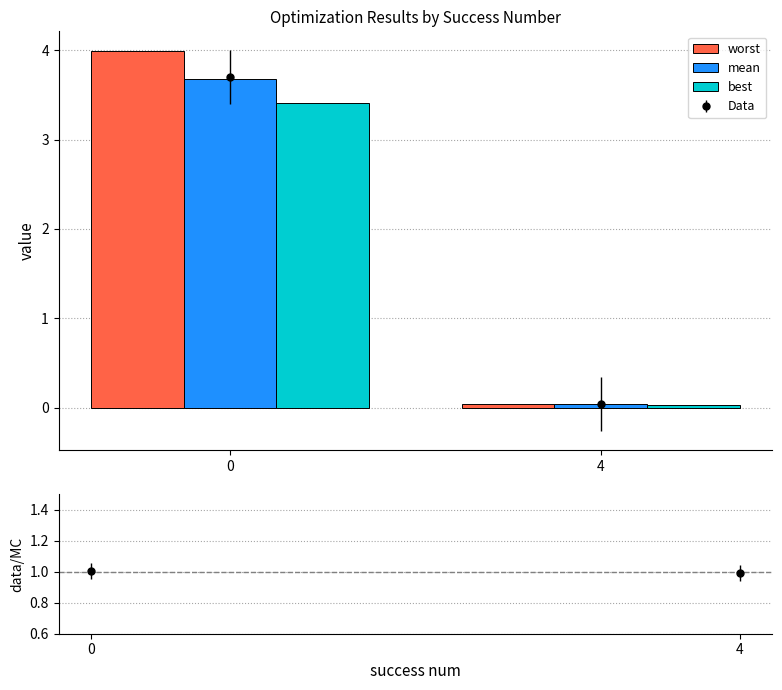

Rank the series by their average value, from lowest to highest.

best, mean, worst